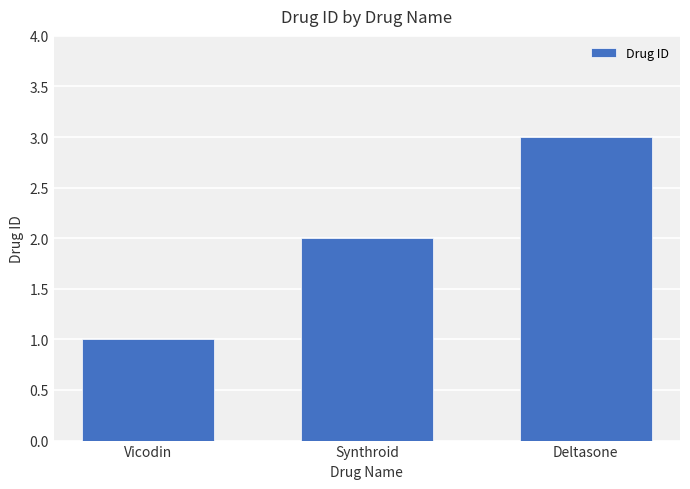

How many bars are there in total?

3